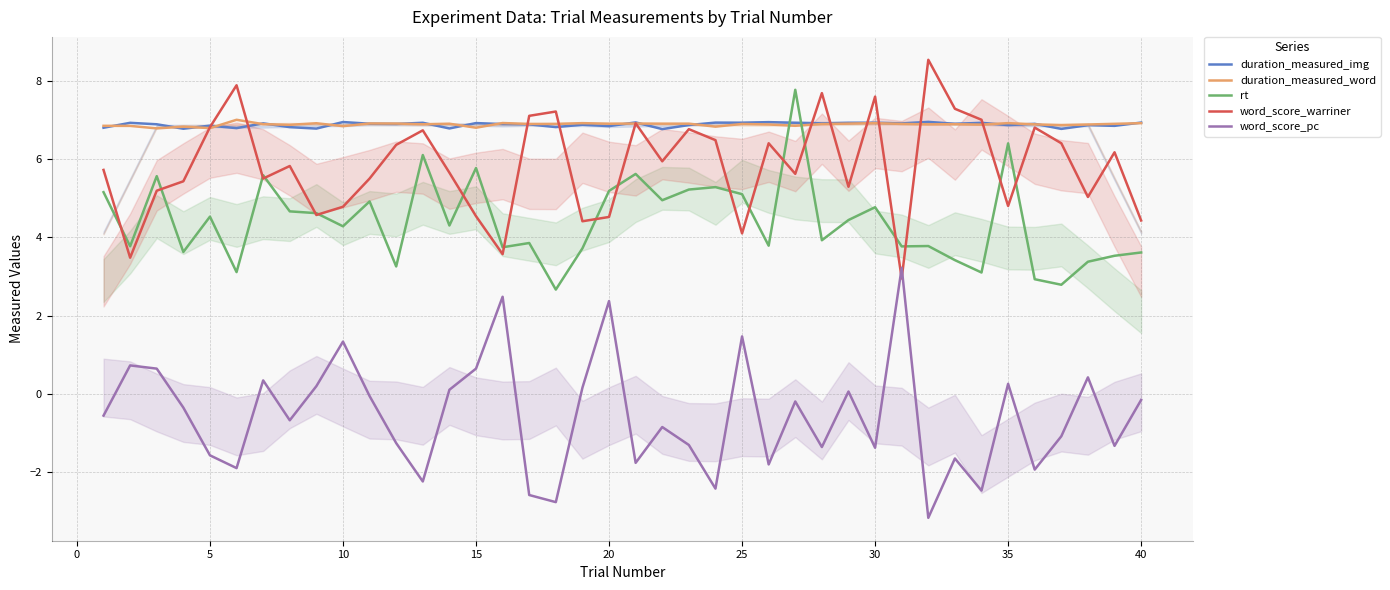

What is the difference between the maximum and minimum values in the duration_measured_img series?

0.2